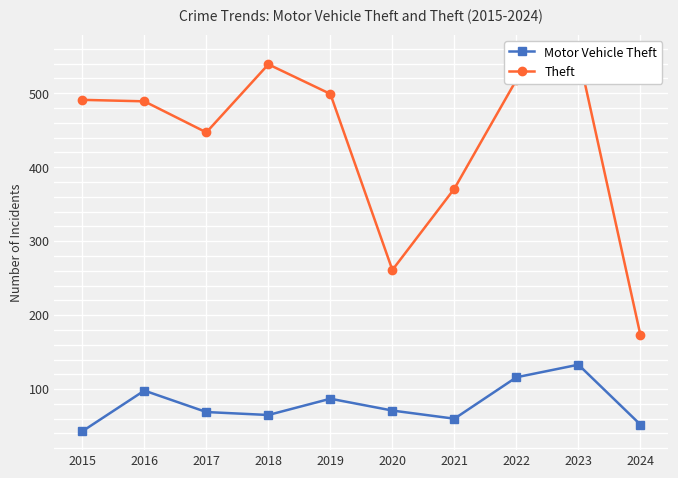

How many lines are shown in the chart?

2